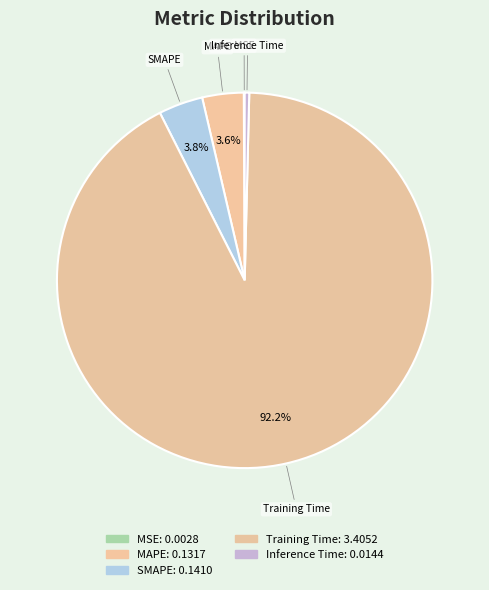

Does Training Time account for over 50% of the chart?

Yes